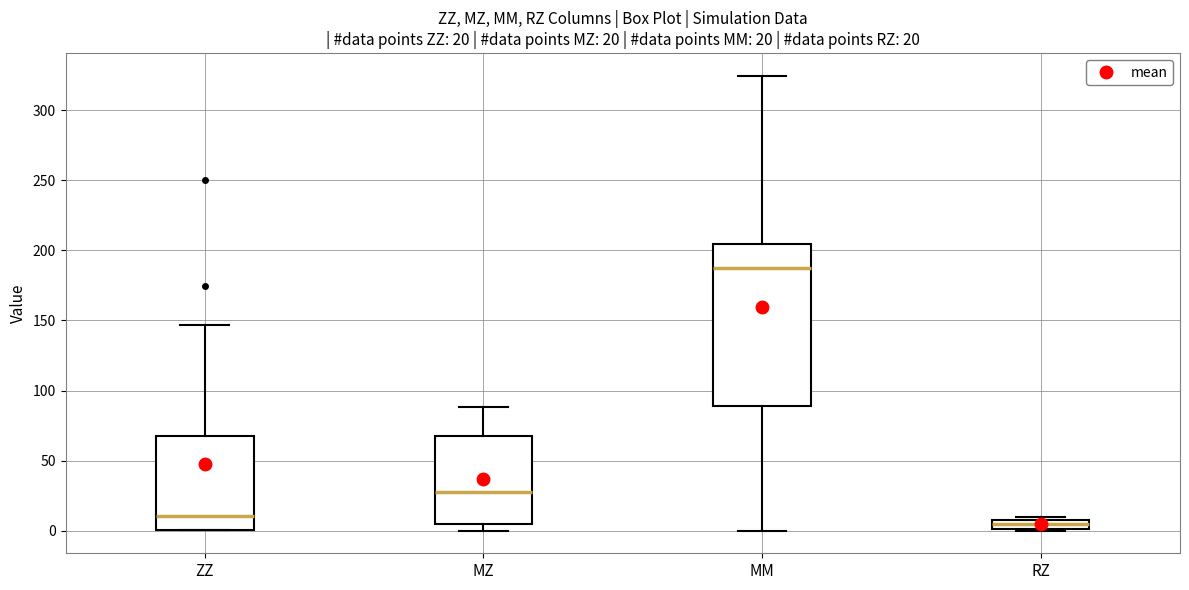

Comparing the boxes themselves (not the whiskers), which one is the tallest?

MM